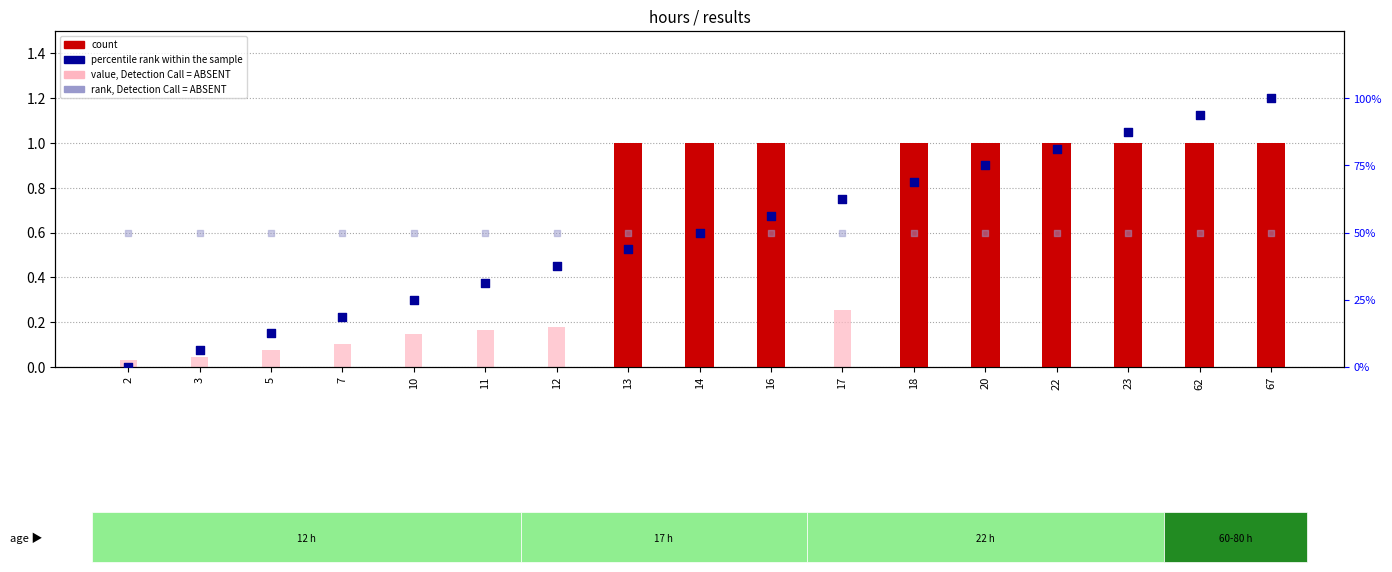

What are all the series names shown in the legend?

count, value, Detection Call = ABSENT, percentile rank within the sample, rank, Detection Call = ABSENT